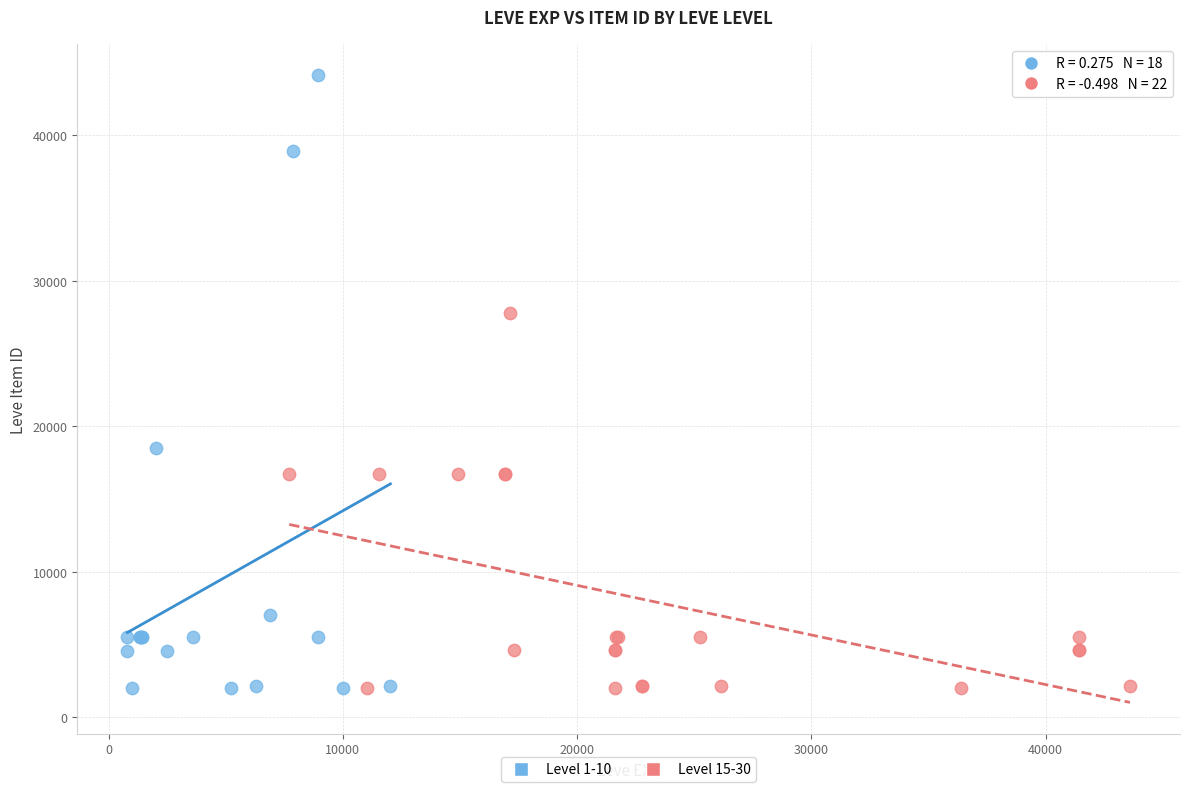

Which series reaches the maximum Y coordinate?

Level 1-10